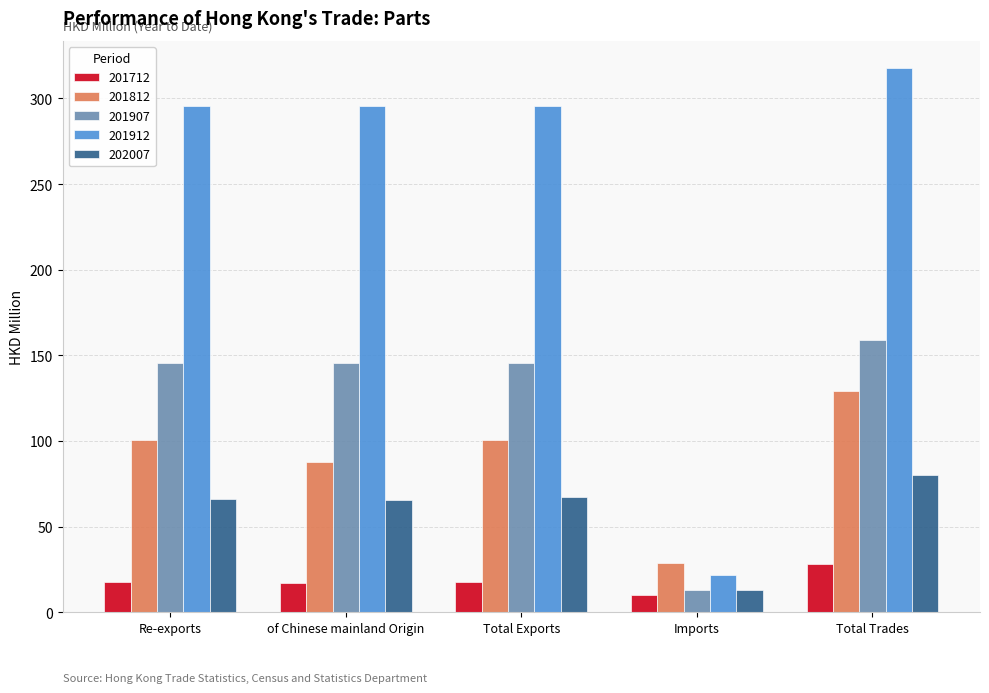

What is the value of the 201907 bar at the 1st from the left?

145.6